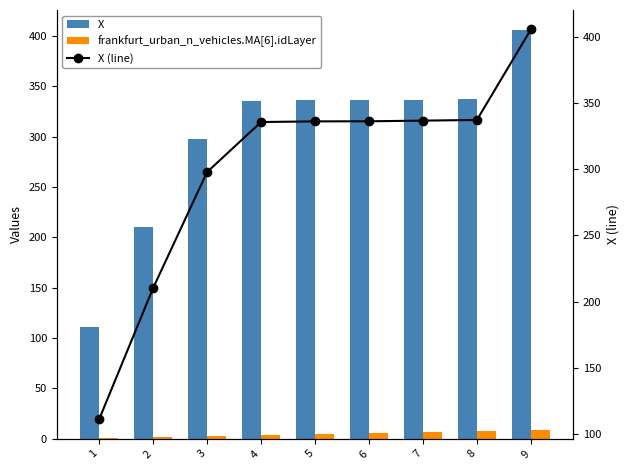

Are the bars grouped side by side (vs. stacked)?

Yes